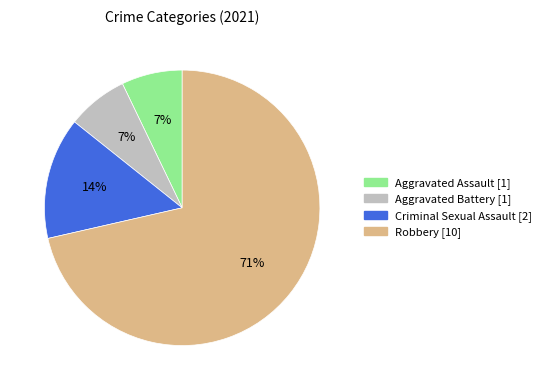

Is the sum of Robbery and Aggravated Assault greater than half?

Yes